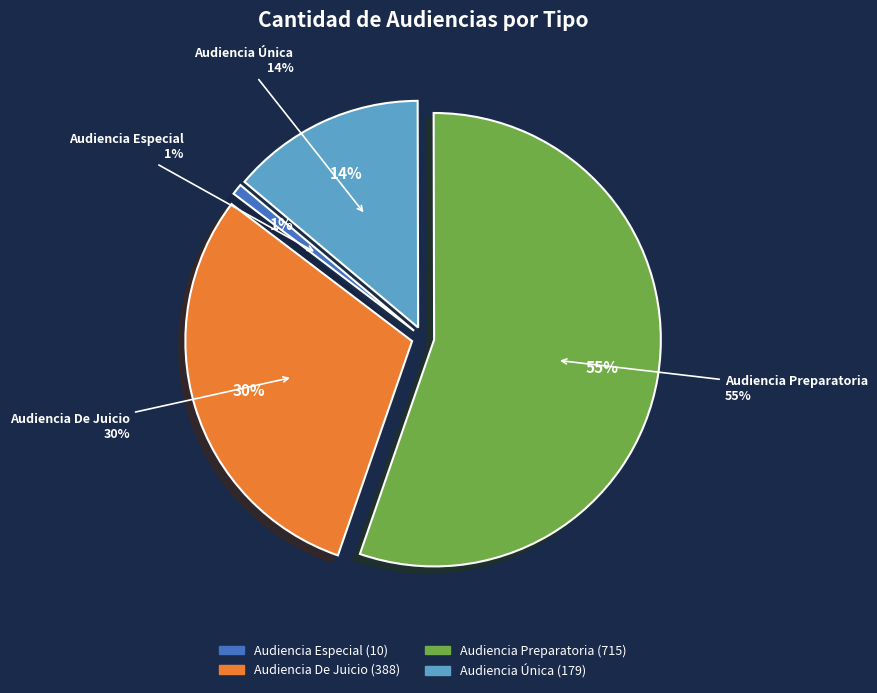

The Audiencia Única slice represents 8% of the pie. True or false?

False